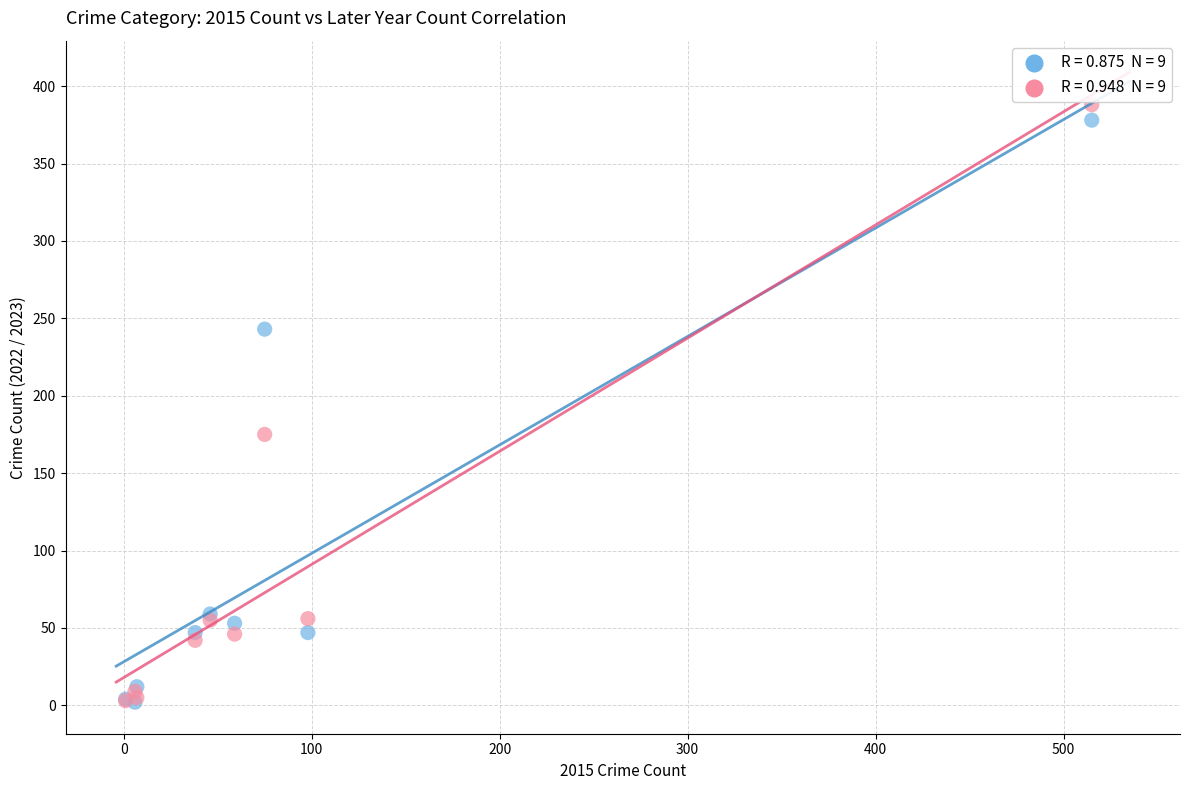

Across all series, what Y value is closest to 195?

175